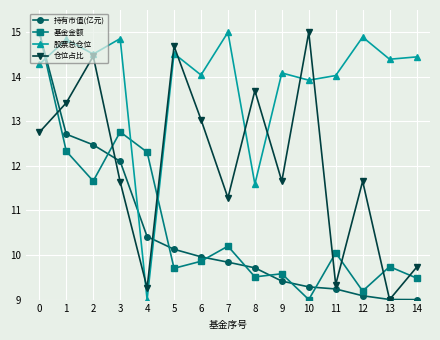

What is the sum of the 股票总仓位 values at 2 and 4?

23.5